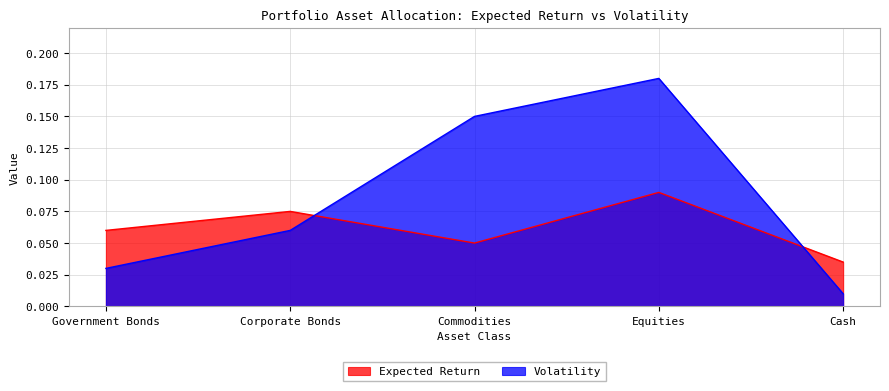

Where do Expected Return and Volatility first cross each other?

Corporate Bonds and Commodities